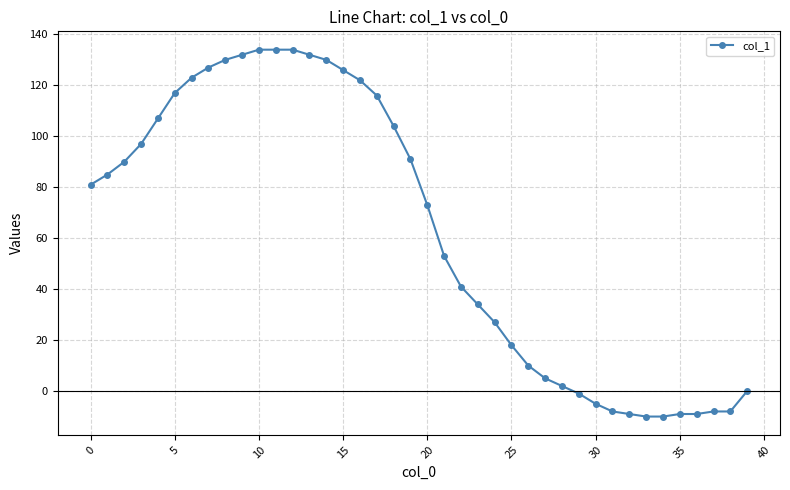

What is the maximum value shown in the chart?

134